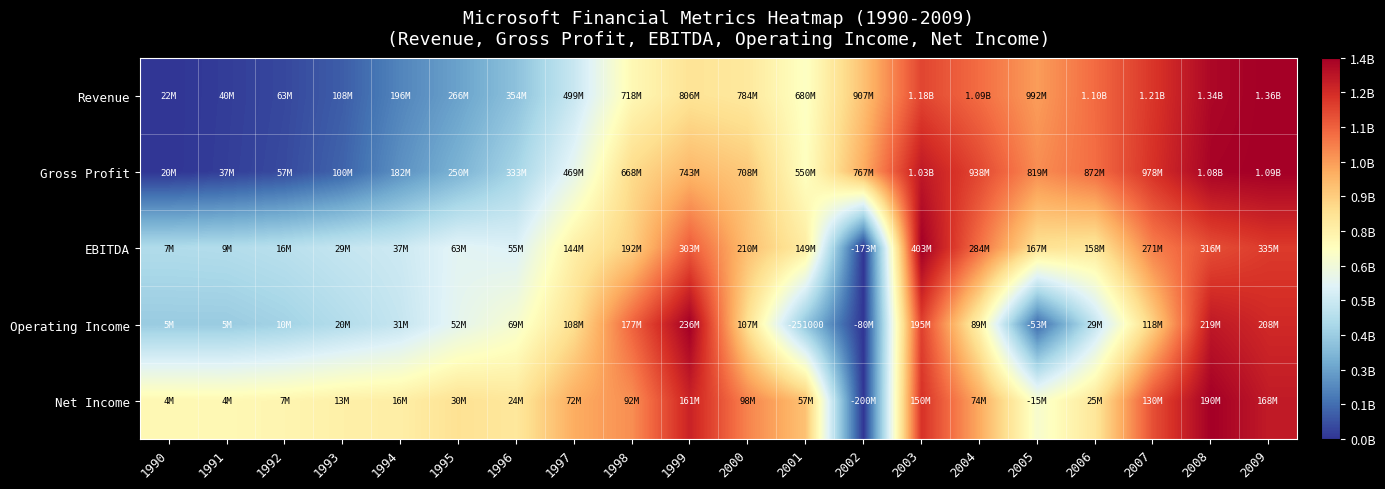

At how many categories does at least one series exceed 0?

20